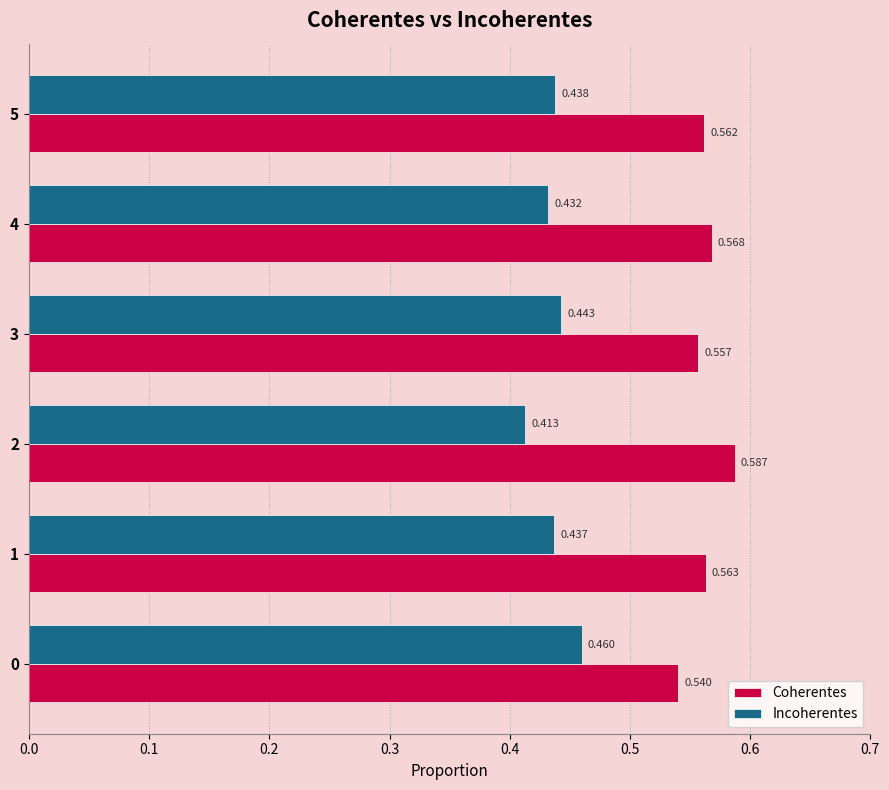

Is the value of Coherentes at 3 greater than the value of Incoherentes at 3?

Yes